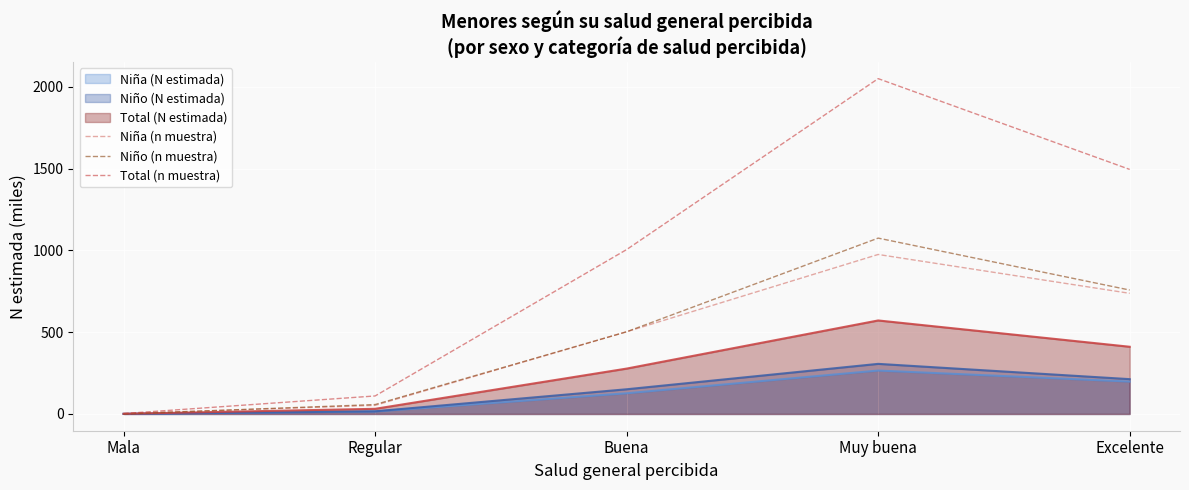

Where is the first local maximum for Niña (n muestra)?

Muy buena